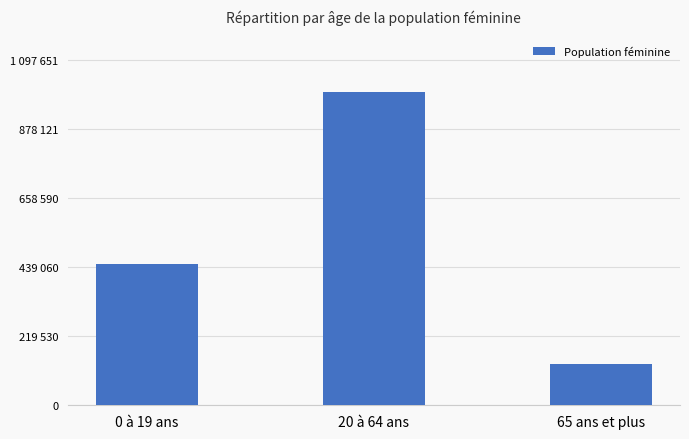

Does the chart contain any negative values?

No